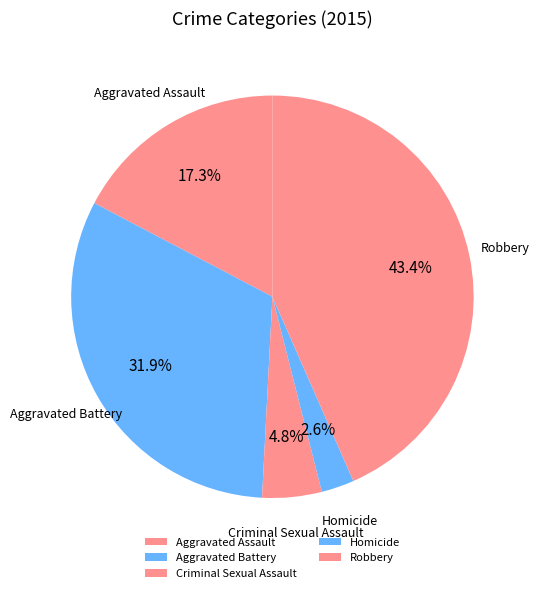

What percentage is the Aggravated Assault slice, to the nearest percent?

17%